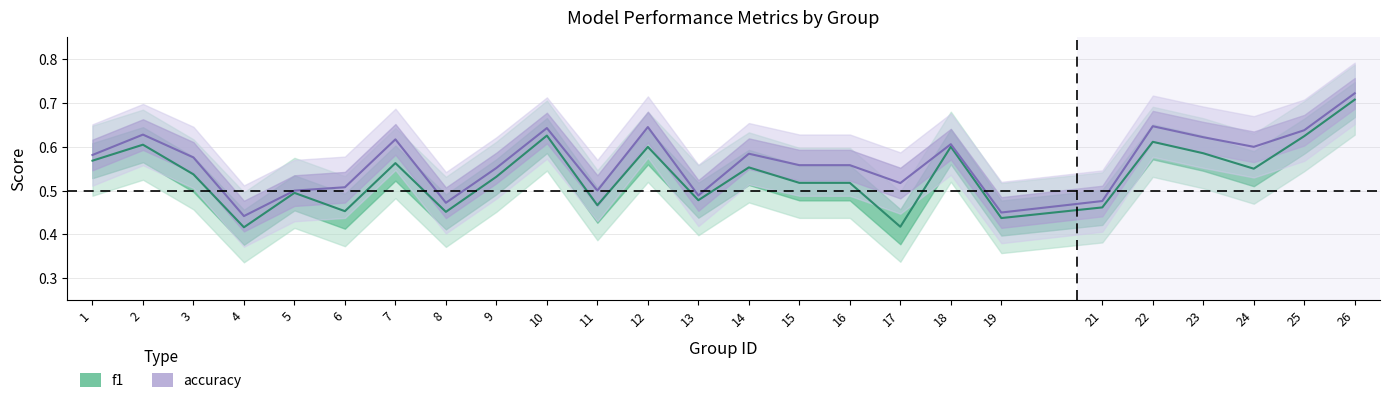

Is it true that accuracy equals 0.2 at 10?

False